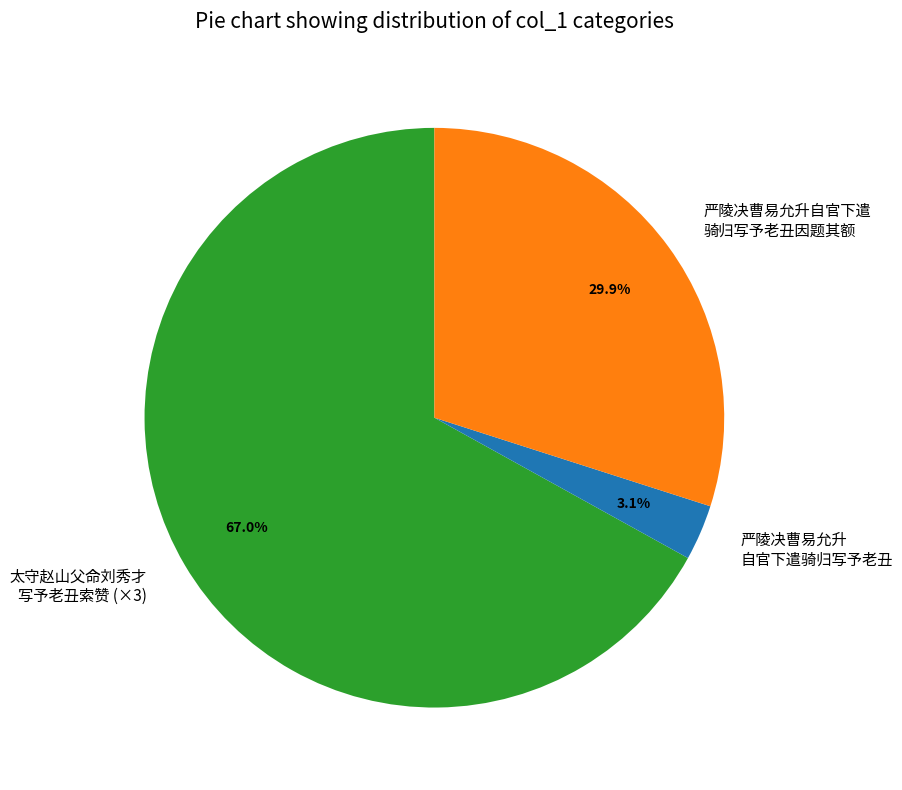

Is there any slice that represents more than half of the pie?

Yes